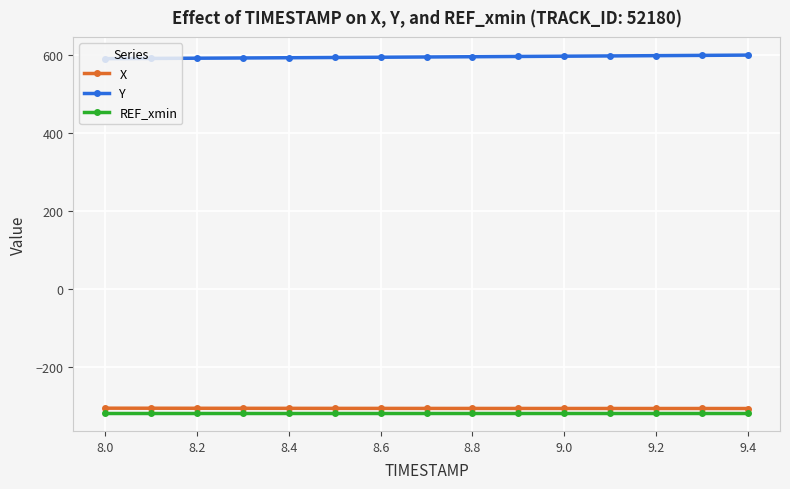

What is the value of the X point at the 3rd from the left?

-306.9